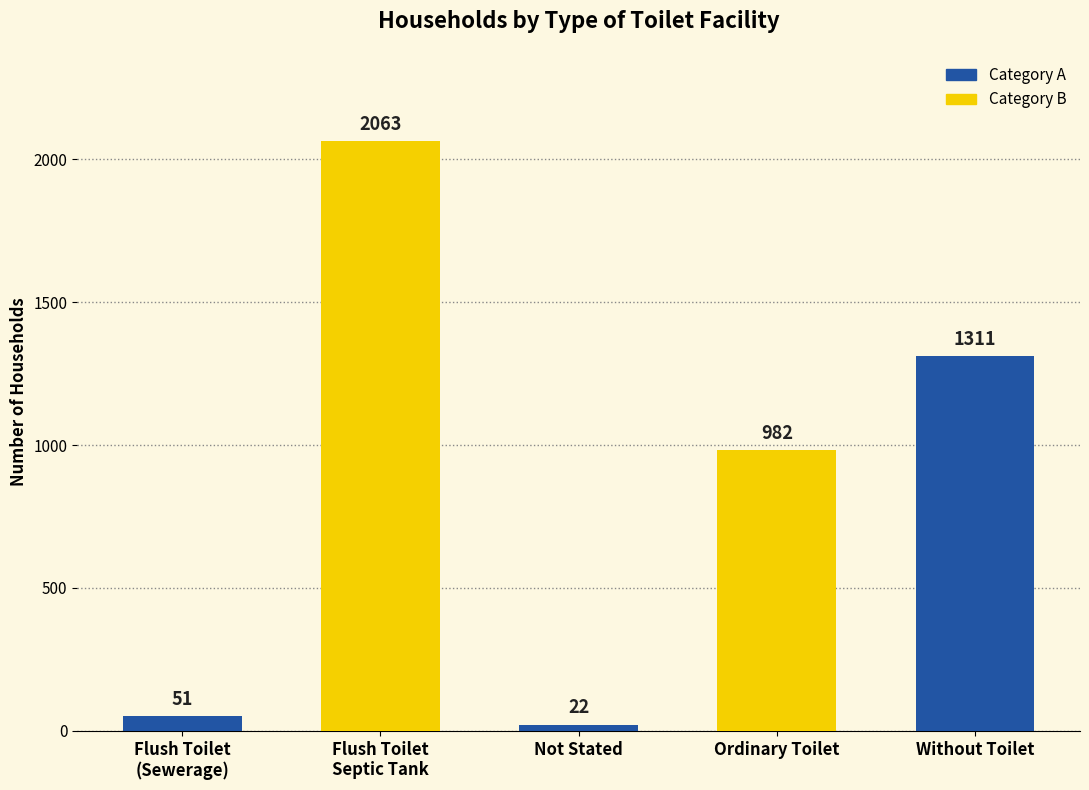

Between Flush Toilet
(Sewerage) and Not Stated, which is larger?

Flush Toilet
(Sewerage)